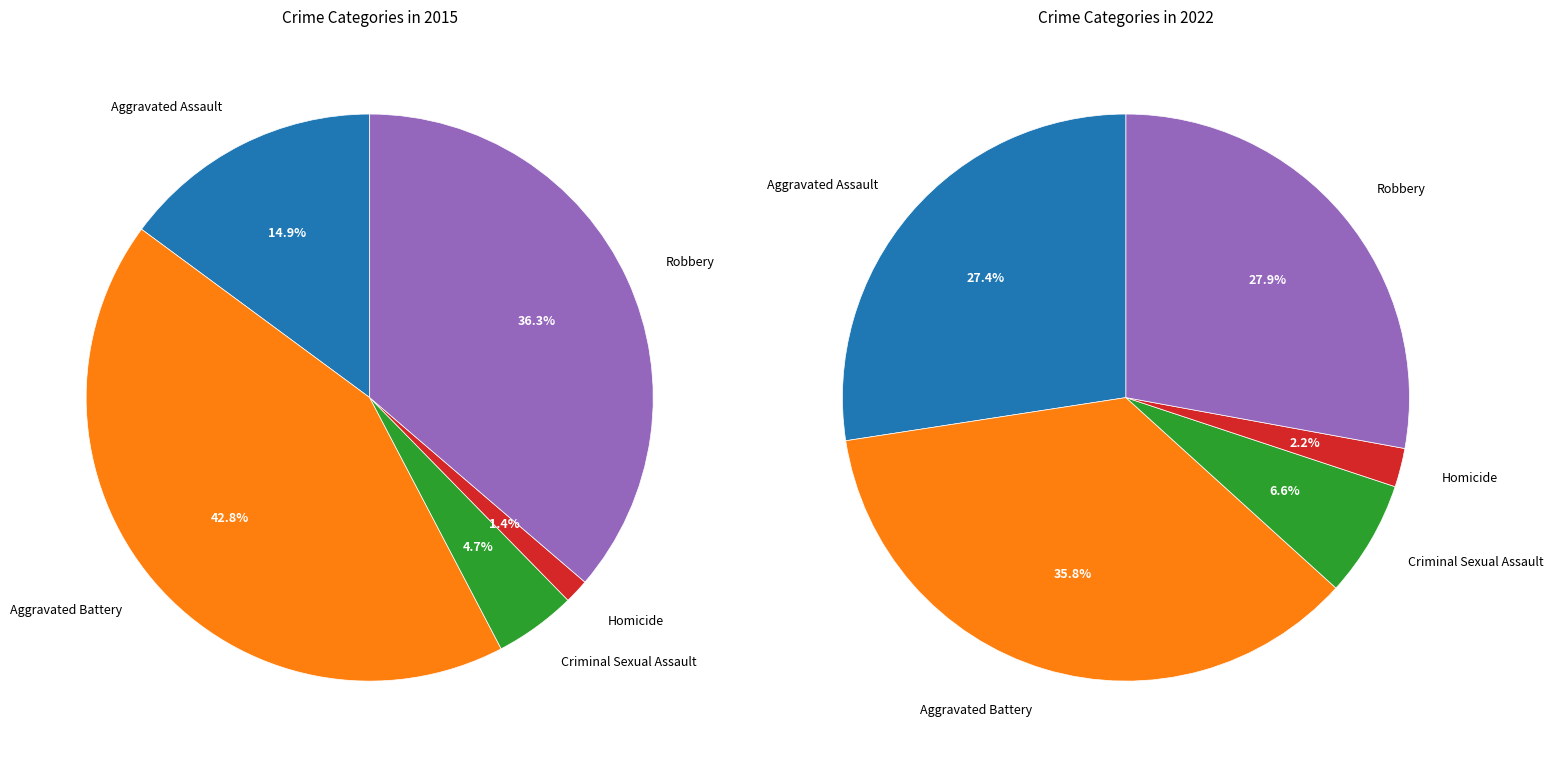

To the nearest percent, what is the difference between the largest and smallest slice percentages?

41%